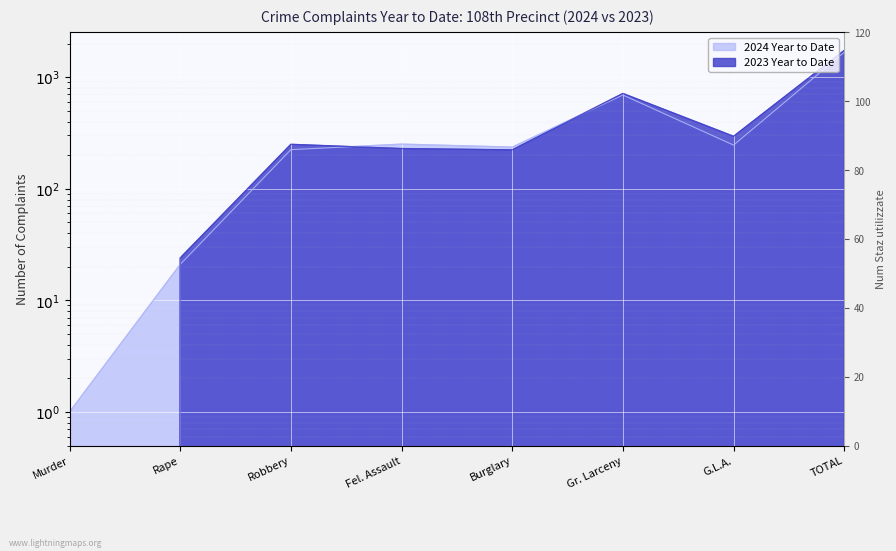

What is the difference between the 2024 Year to Date values at G.L.A. and Rape?

225